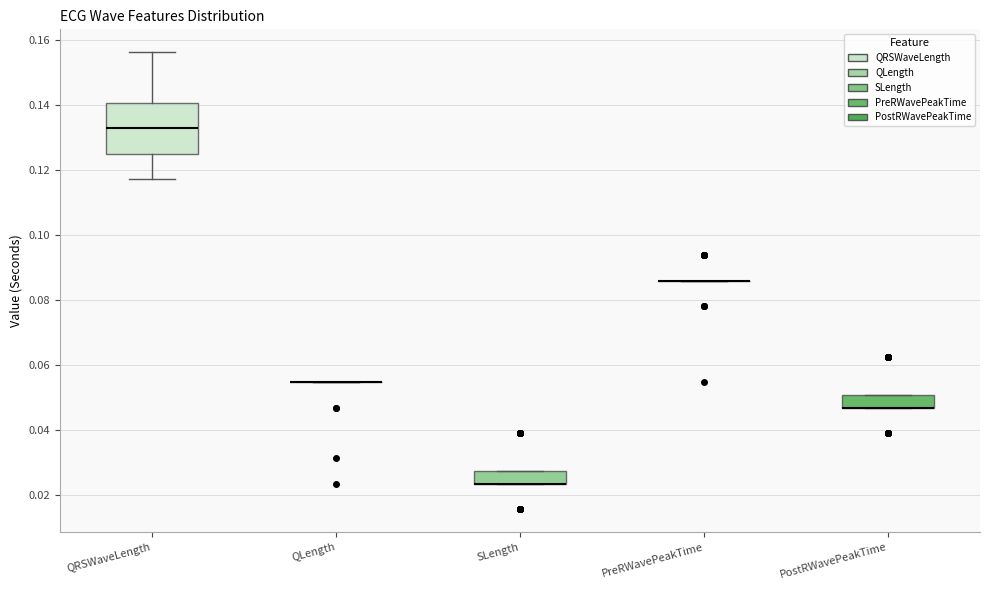

Reading left to right, read every box against the y-axis: the position of its median line, the range the box covers, and the ends of its whiskers. The values are not printed on the chart, so give them approximately, as read against the axis.

QRSWaveLength: median 0.132, box 0.126 to 0.140, whiskers 0.118 to 0.156
QLength: box collapsed to a line at 0.054, whiskers 0.054 to 0.054
SLength: median 0.024 (drawn on the box's lower edge), box 0.024 to 0.028, whiskers 0.024 to 0.028
PreRWavePeakTime: box collapsed to a line at 0.086, whiskers 0.086 to 0.086
PostRWavePeakTime: median 0.046 (drawn on the box's lower edge), box 0.046 to 0.050, whiskers 0.046 to 0.050